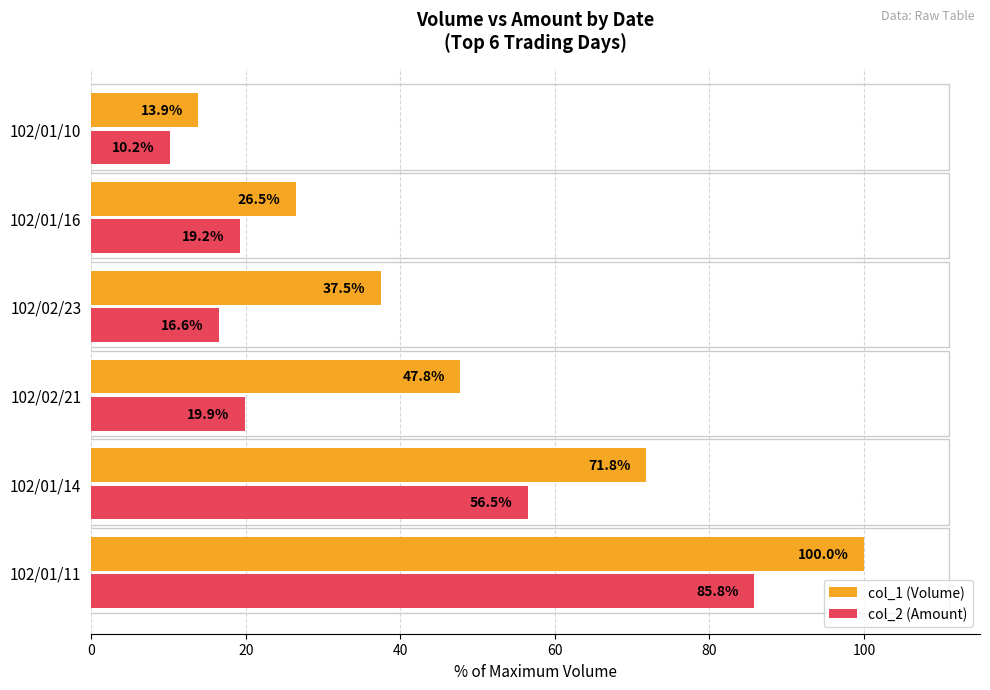

True or false: col_2 (Amount) has a value of 19.9 at 102/02/21.

True